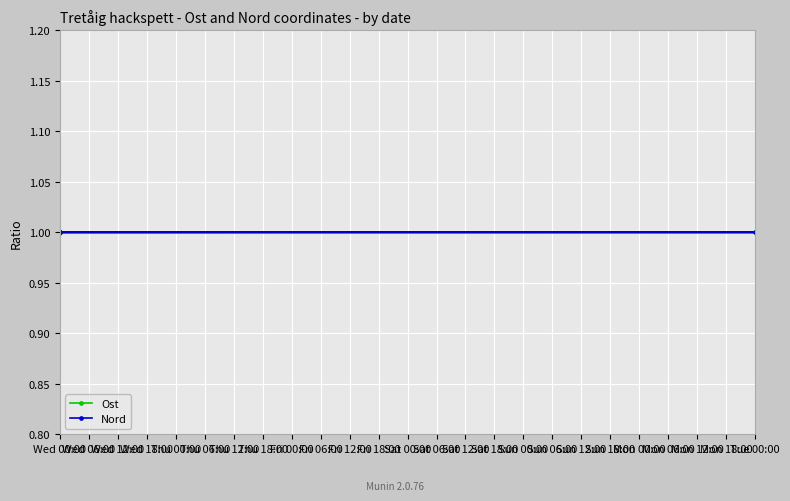

What are all the series names shown in the legend?

Ost, Nord